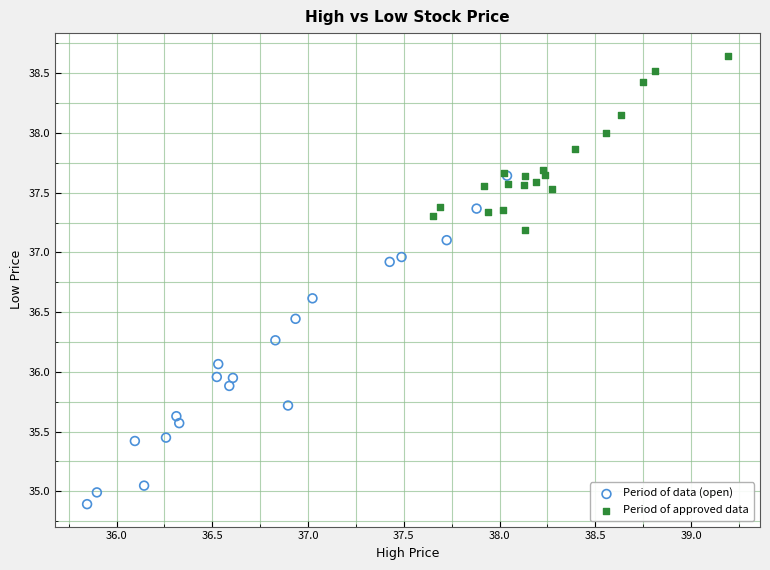

Which series reaches the maximum Y coordinate?

Period of approved data